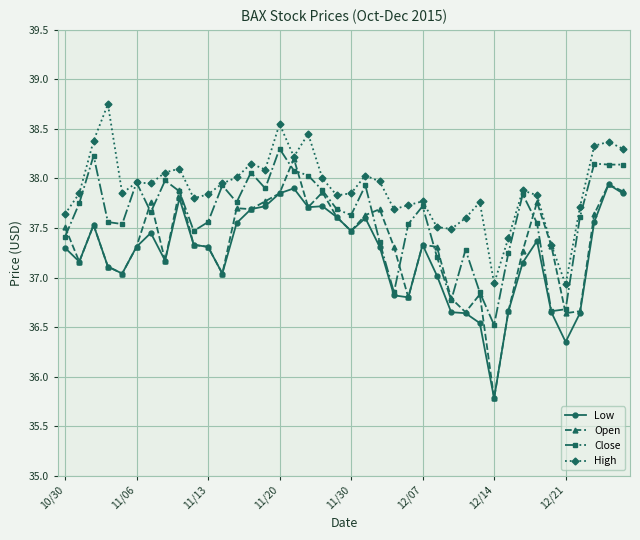

What is the smallest value displayed?

35.8